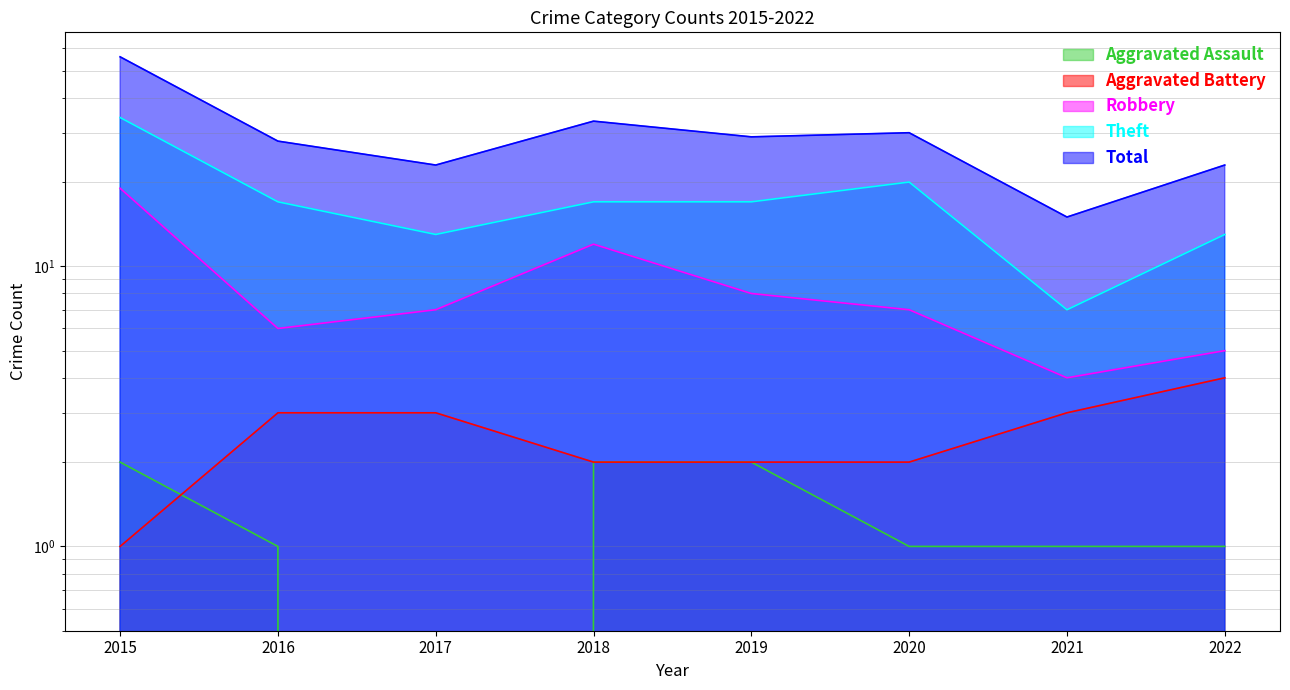

What is the sum of all Aggravated Battery values?

20